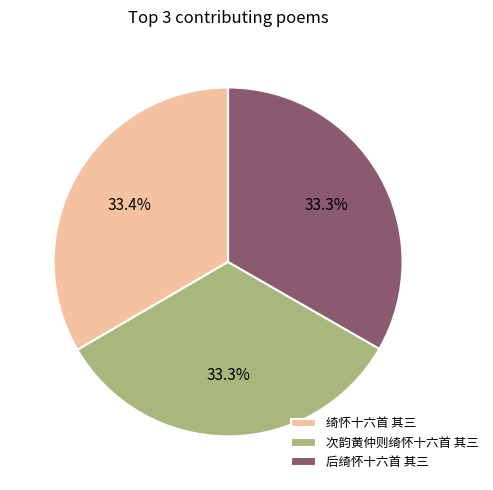

To the nearest percent, what portion does 次韵黄仲则绮怀十六首 其三 represent?

33%